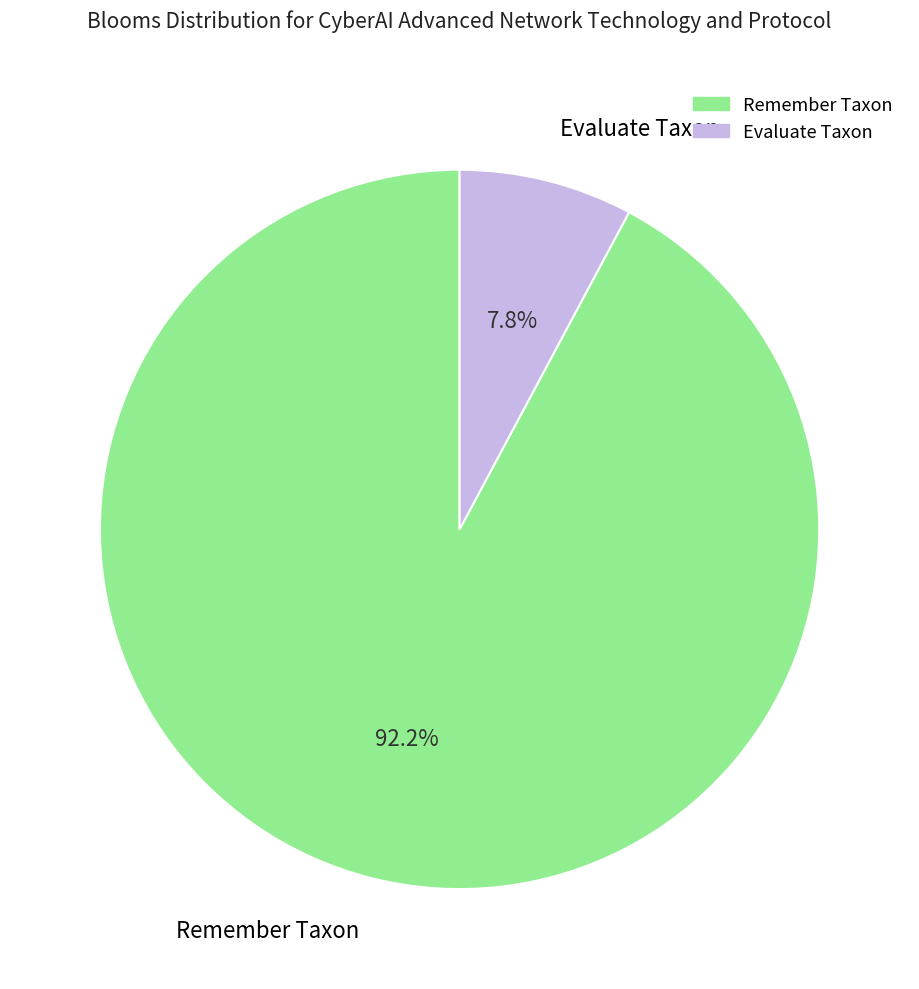

Is there any slice that represents more than half of the pie?

Yes